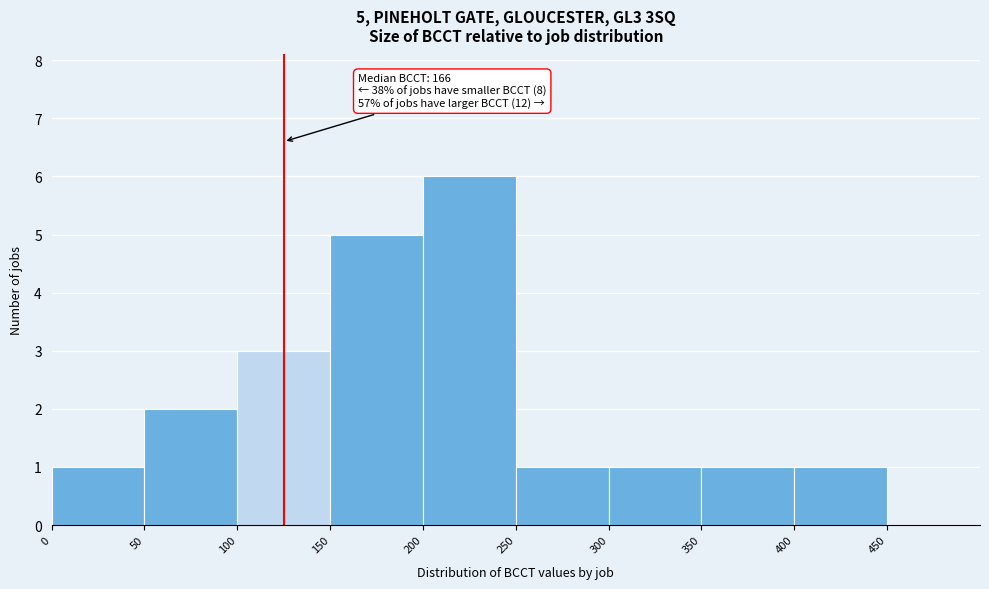

Over which range of the x-axis is the bar tallest?

200 to 250